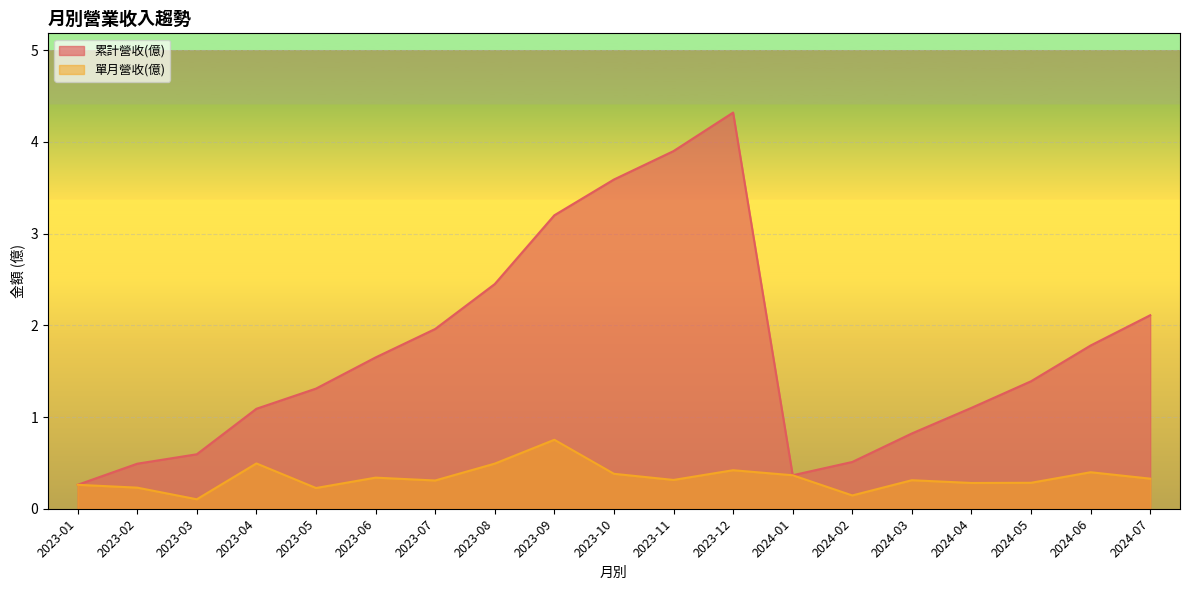

What is the maximum value shown in the chart?

4.3